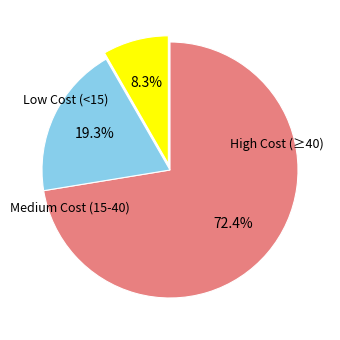

Does any single category account for the majority?

Yes